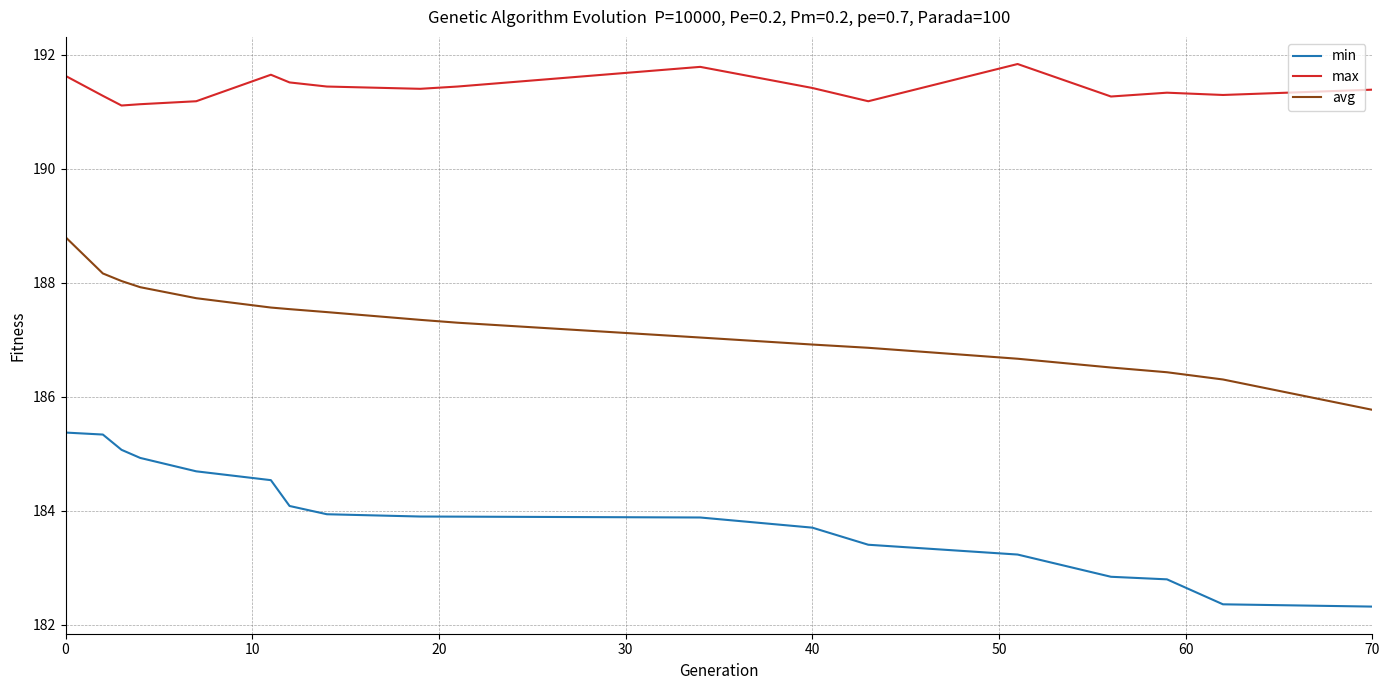

What is the sum of all avg values?

3370.4